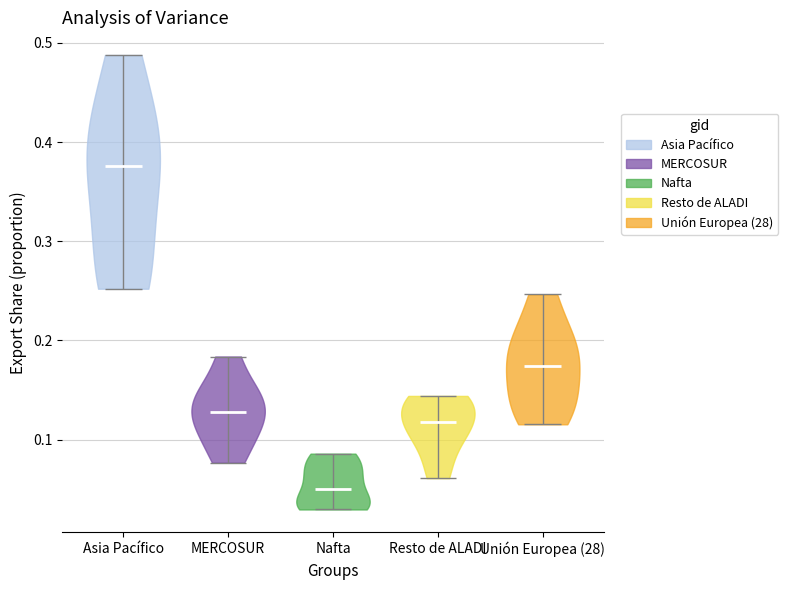

What is the highest point the violin for MERCOSUR reaches on the y-axis? The values are not printed on the chart, so give them approximately, as read against the axis.

0.18